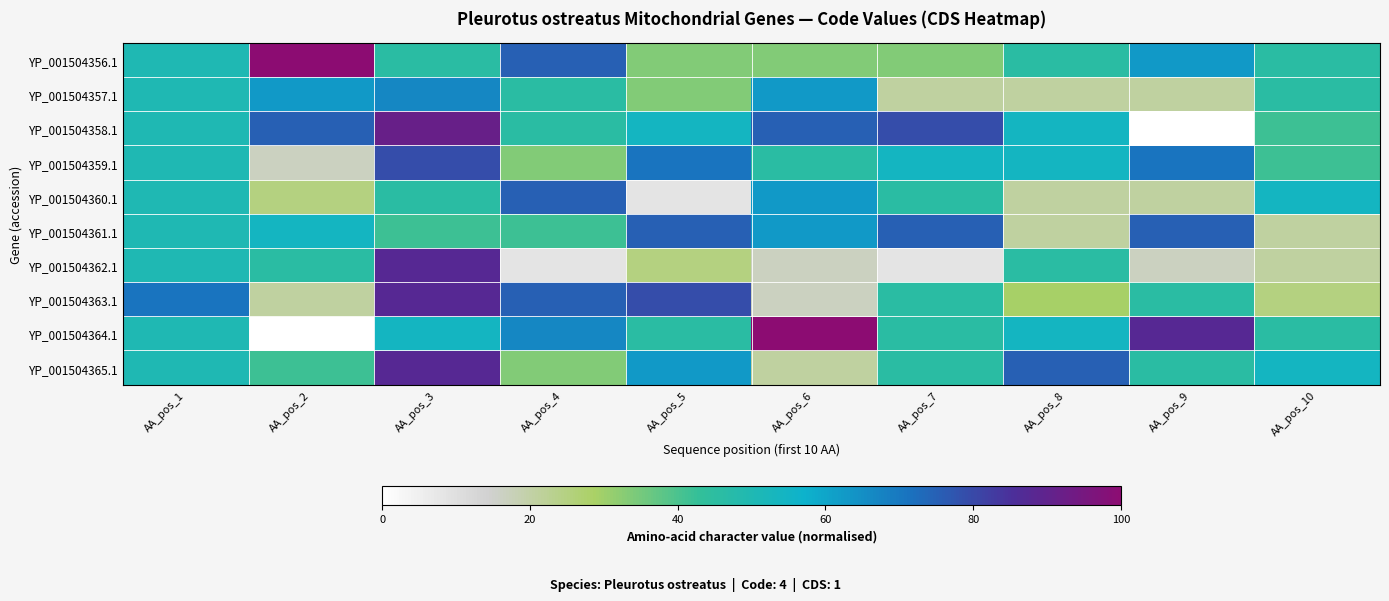

What is the spread (max minus min) of values at AA_pos_10?

33.3